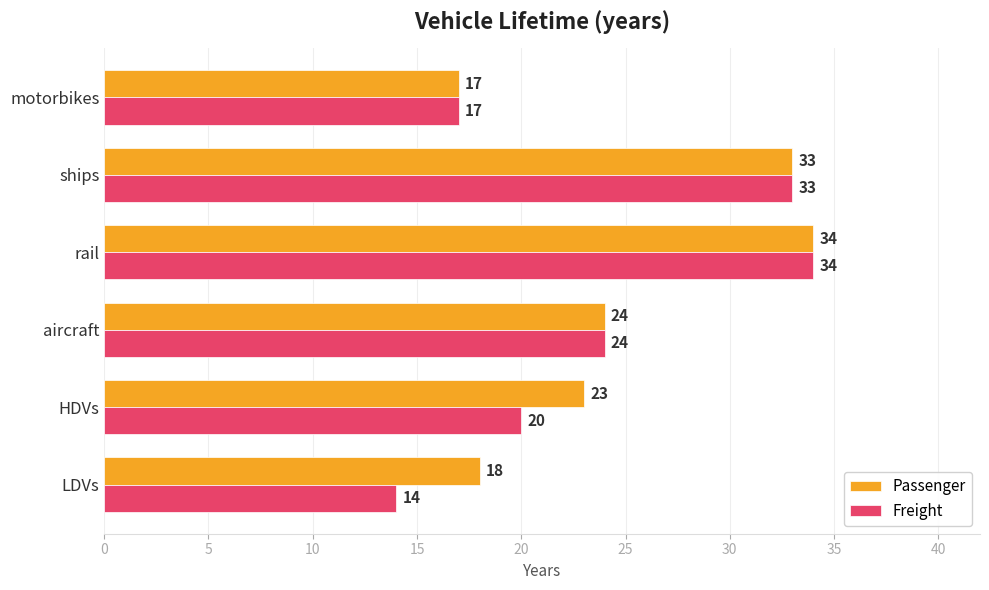

Which series has the largest total across all categories?

Passenger